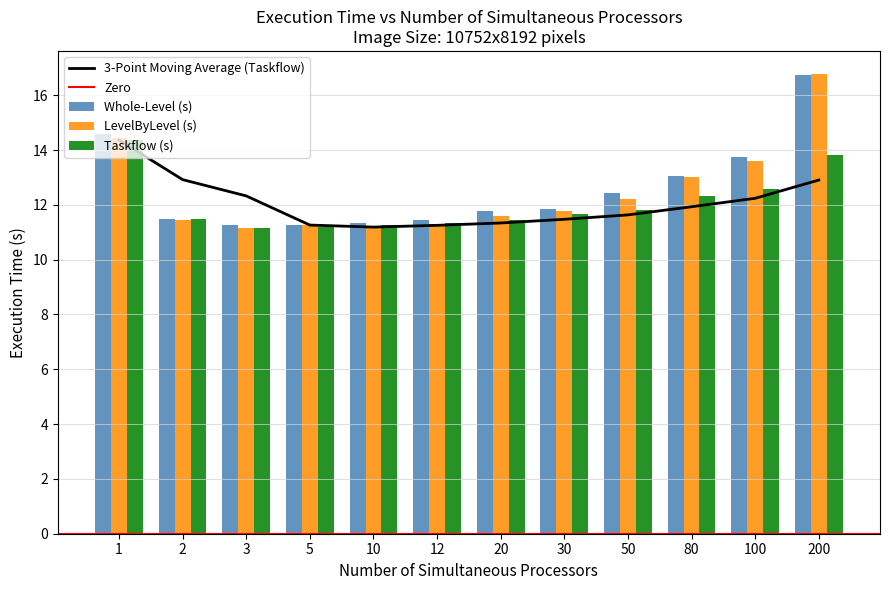

What is the difference between the maximum and second lowest values in the LevelByLevel (s) series?

5.6